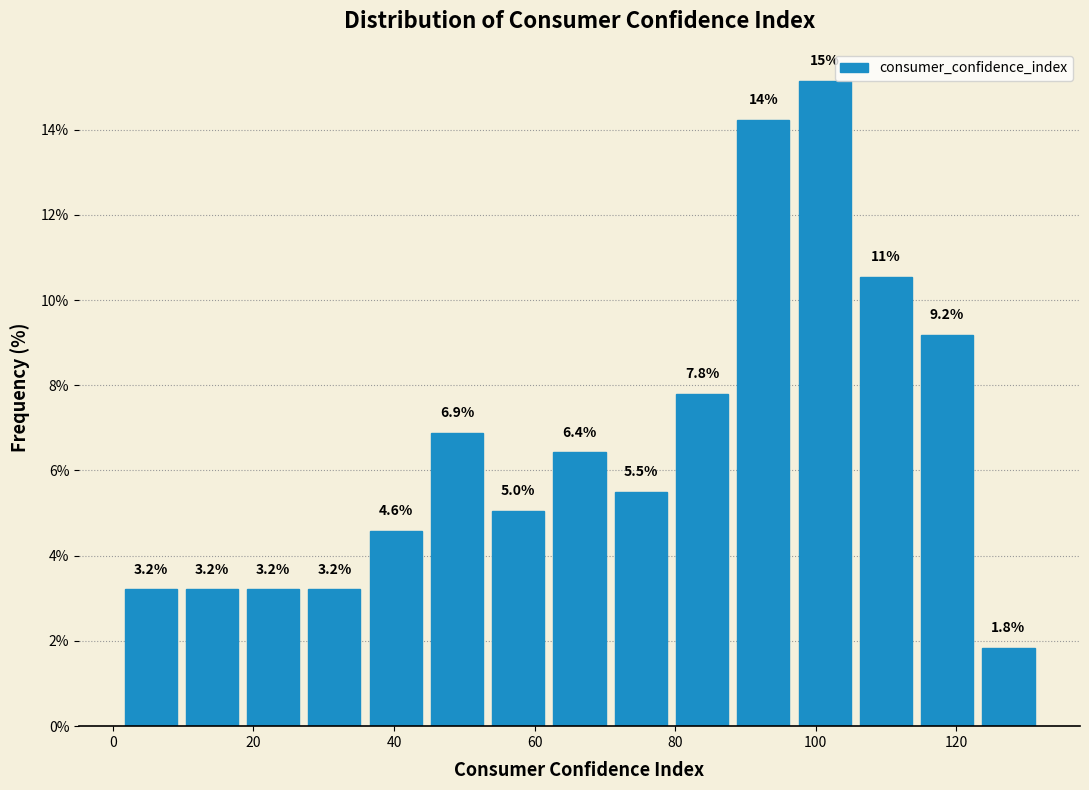

Which range on the x-axis has the tallest bar?

96 to 106